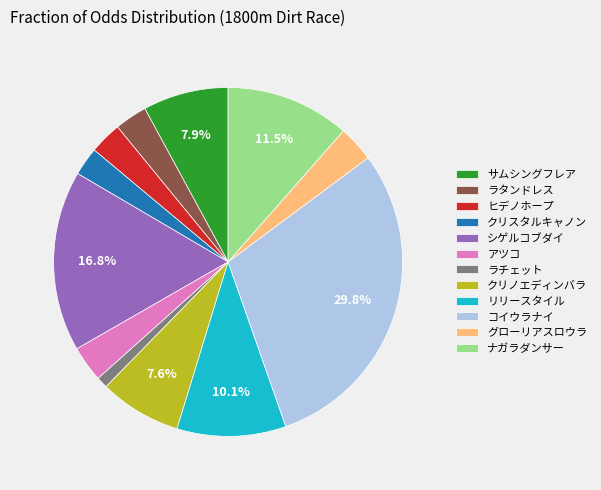

True or false: シゲルコブダイ accounts for 25% of the total.

False